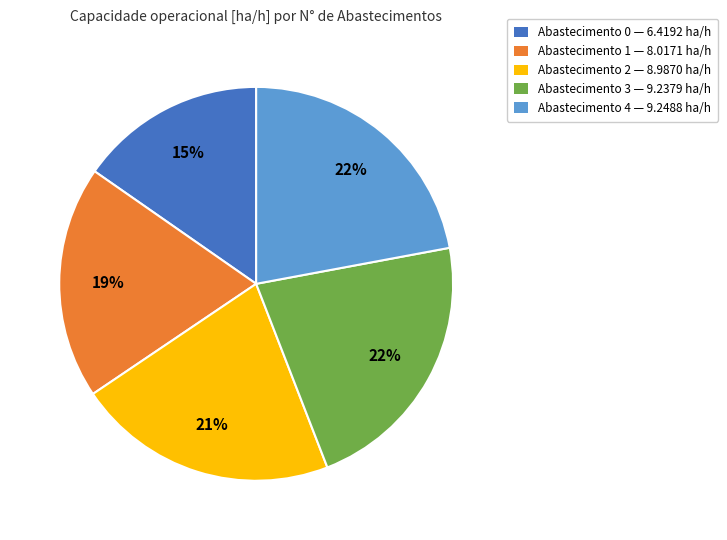

The Abastecimento 4 — 9.2488 ha/h slice represents 8% of the pie. True or false?

False